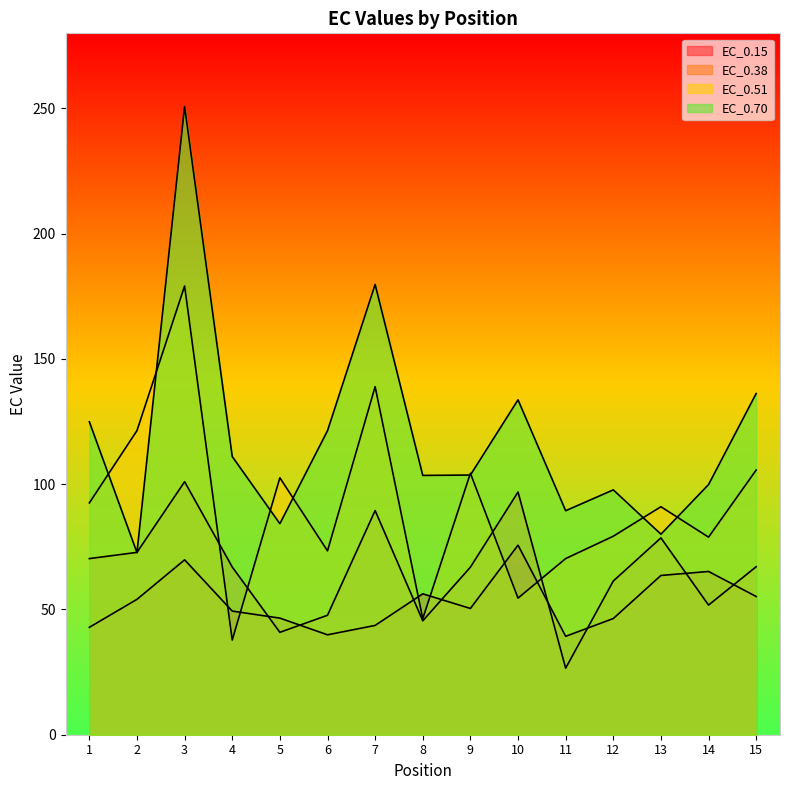

What is the difference between the maximum and minimum values in the EC_0.70 series?

178.1